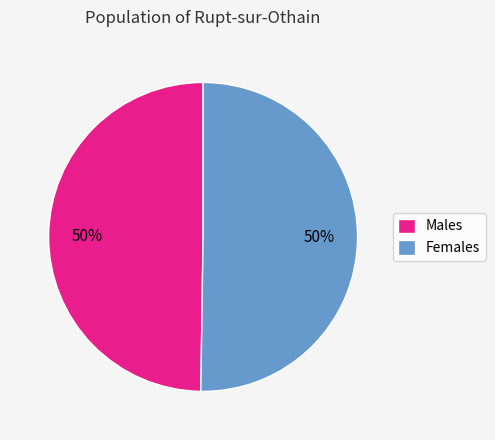

Approximately how many times larger is the value at Females compared to Males?

1.0